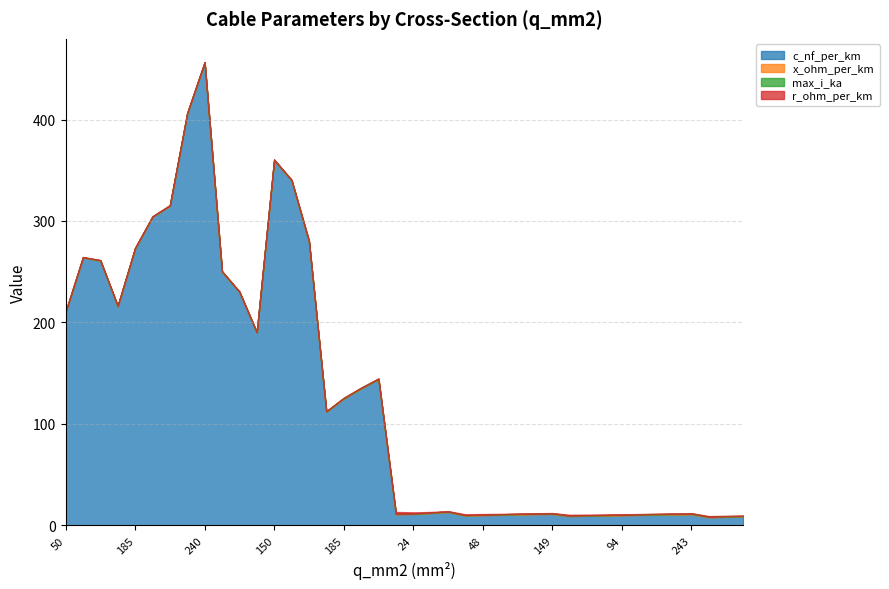

What is the label of the 11th point from the left?

120